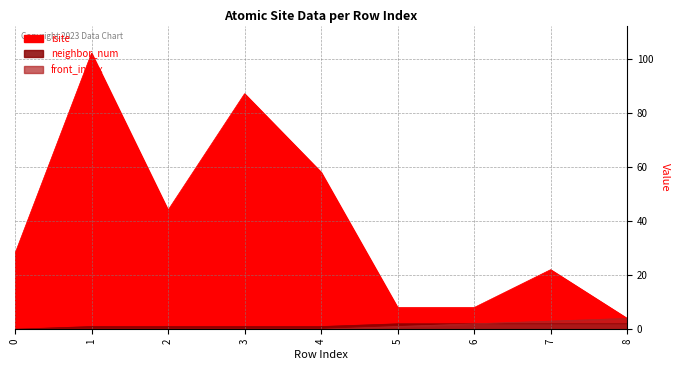

Rank the series at 8 from lowest to highest value.

neighbor_num, isite, front_index